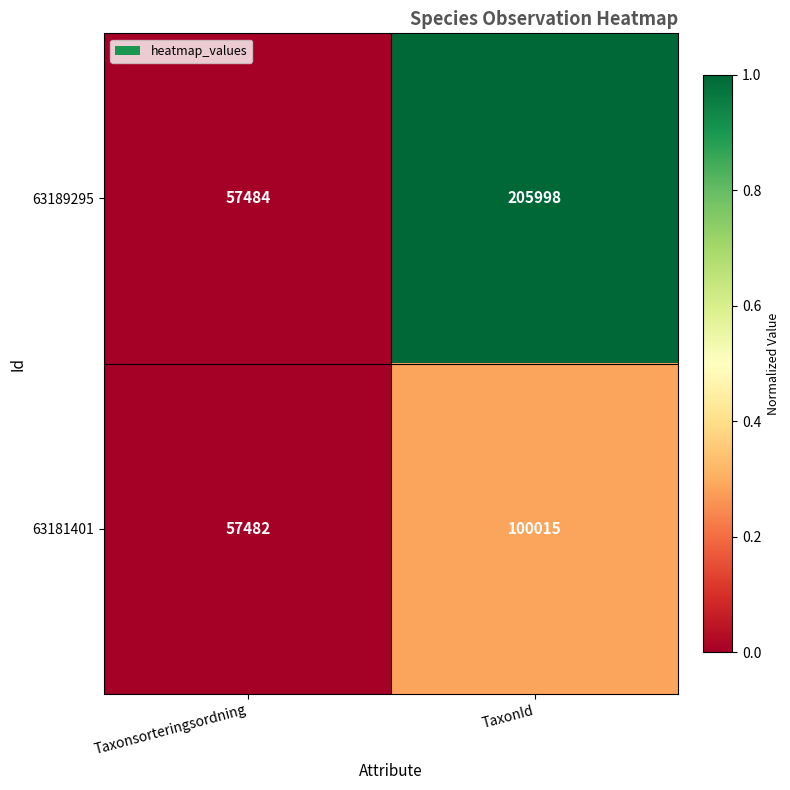

Rank the series at Taxonsorteringsordning from lowest to highest value.

63181401, 63189295